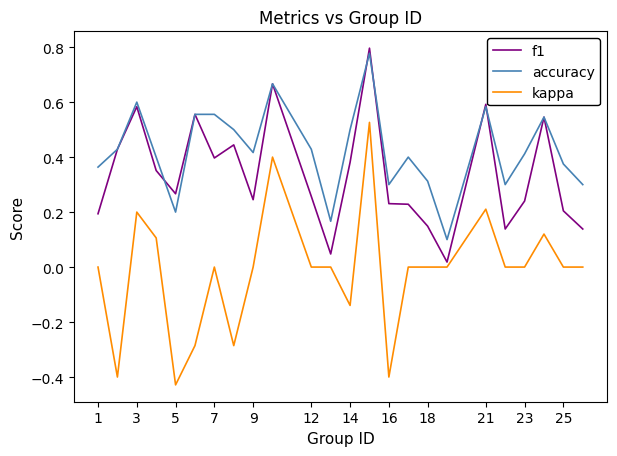

List the series in order of their overall mean, lowest first.

kappa, f1, accuracy